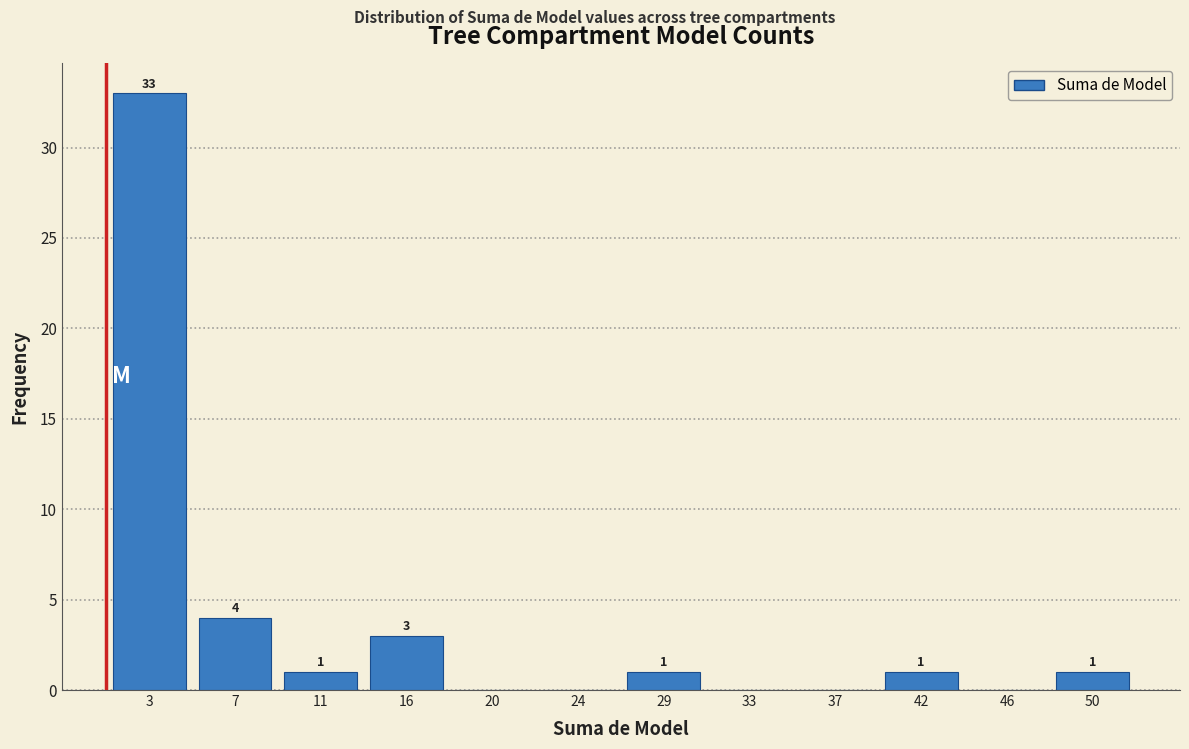

Reading right to left, list all the values displayed in this chart.

50=1	46=0	42=1	37=0	33=0	29=1	24=0	20=0	16=3	11=1	7=4	3=33